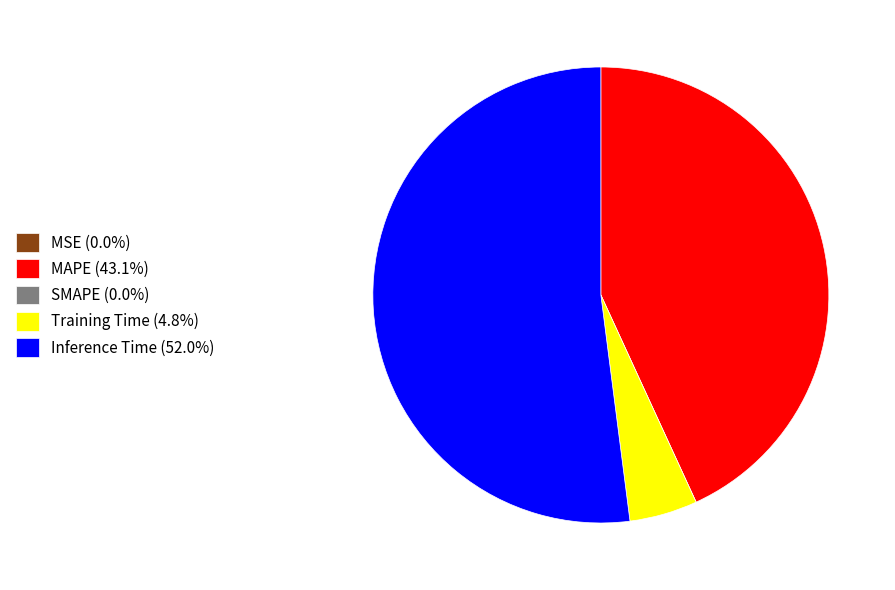

Does Inference Time (52.0%) account for over 50% of the chart?

Yes